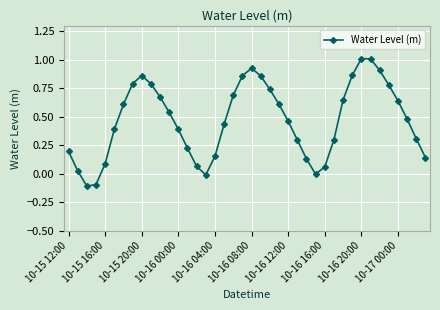

What is the maximum value shown in the chart?

1.0